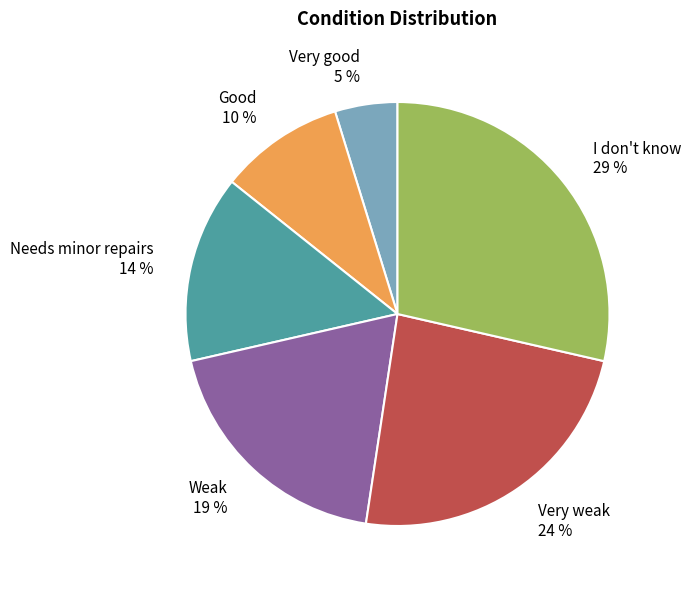

Which has a higher value, Good or Weak?

Weak